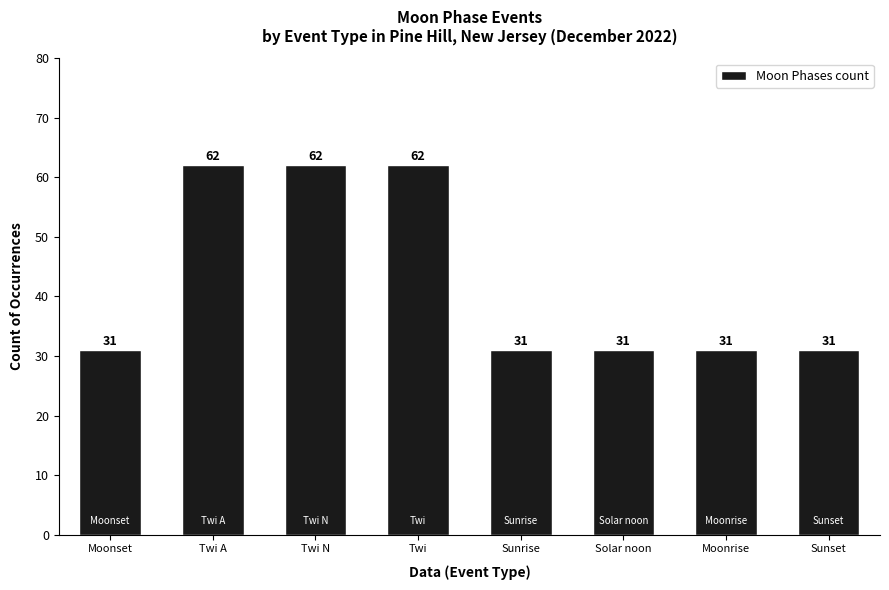

Reading left to right, list all the values displayed in this chart.

31	62	62	62	31	31	31	31